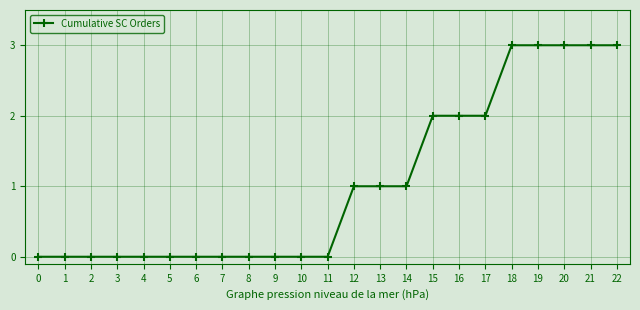

What is the greatest value displayed?

3